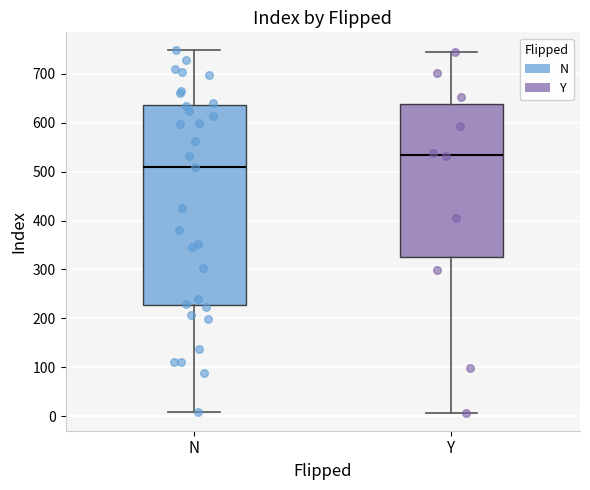

Comparing the boxes themselves (not the whiskers), which one is the tallest?

N